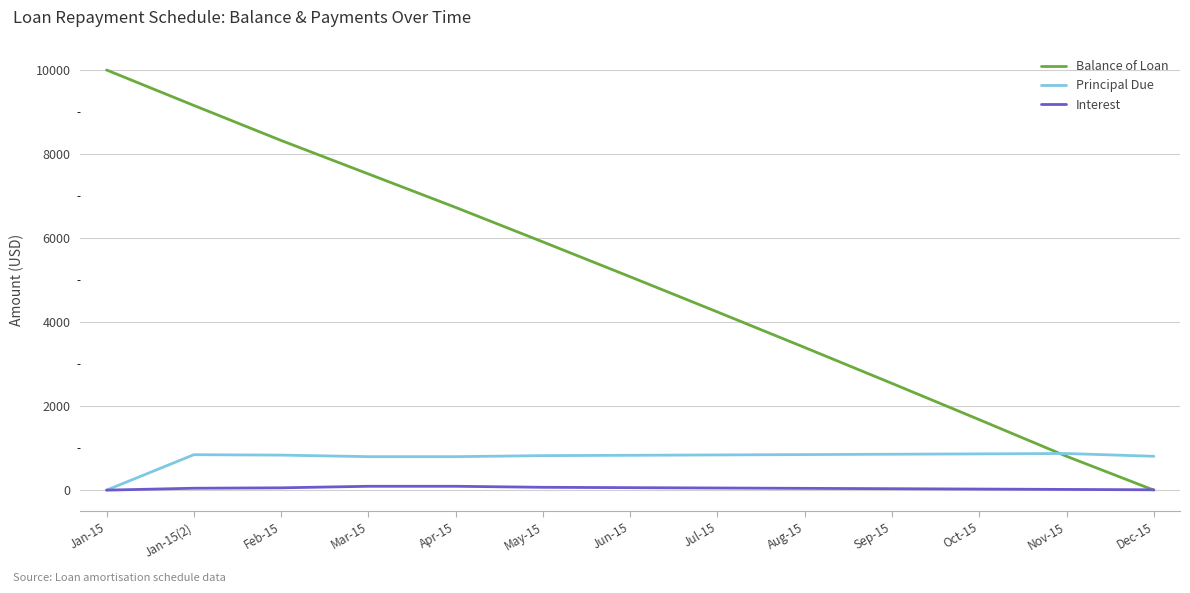

Which series has the largest total across all categories?

Balance of Loan